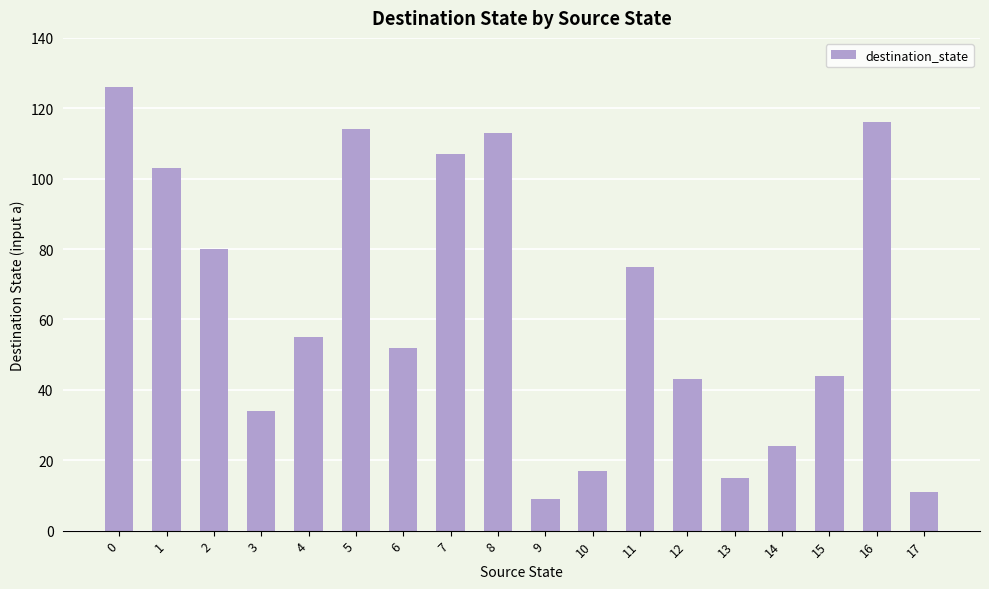

What is the sum of all values?

1138